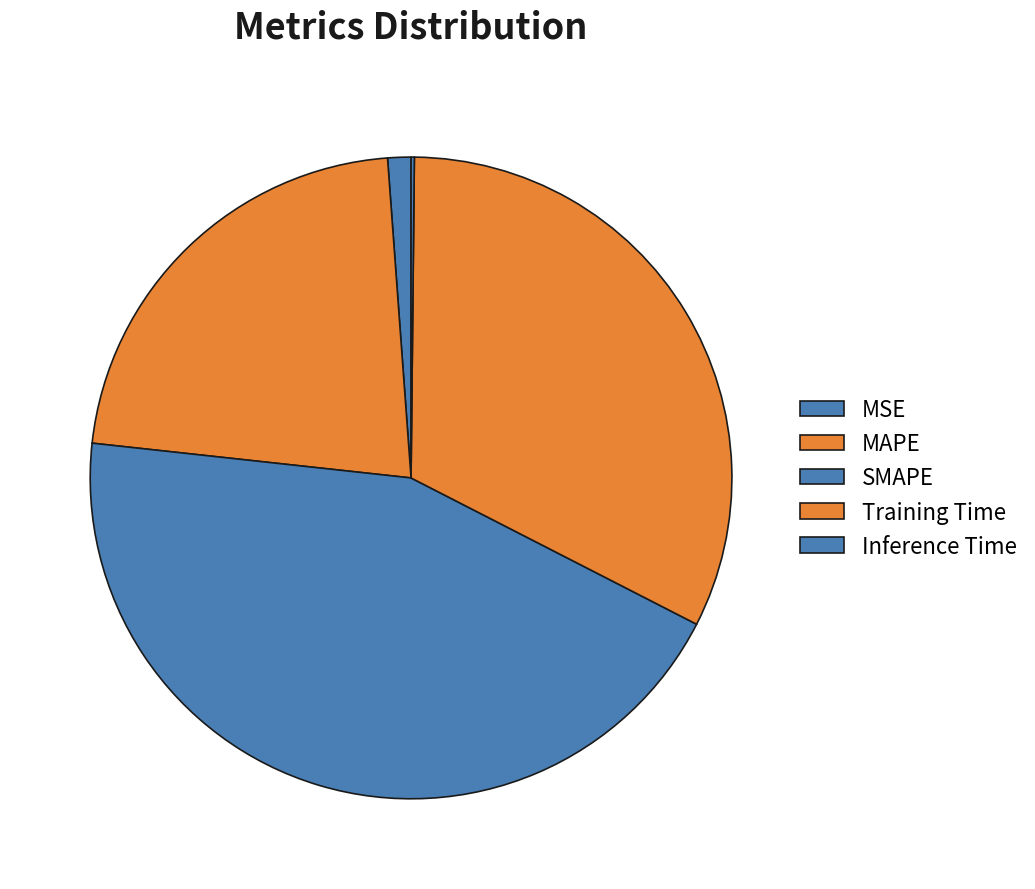

Is the sum of MAPE and SMAPE greater than half?

Yes